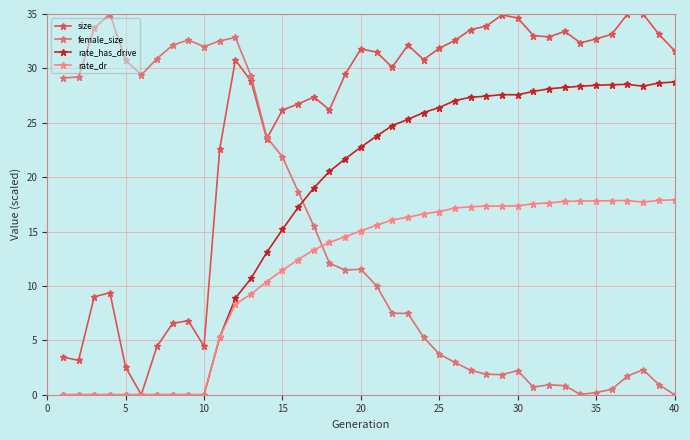

Does the chart display data point markers on the line(s)?

Yes